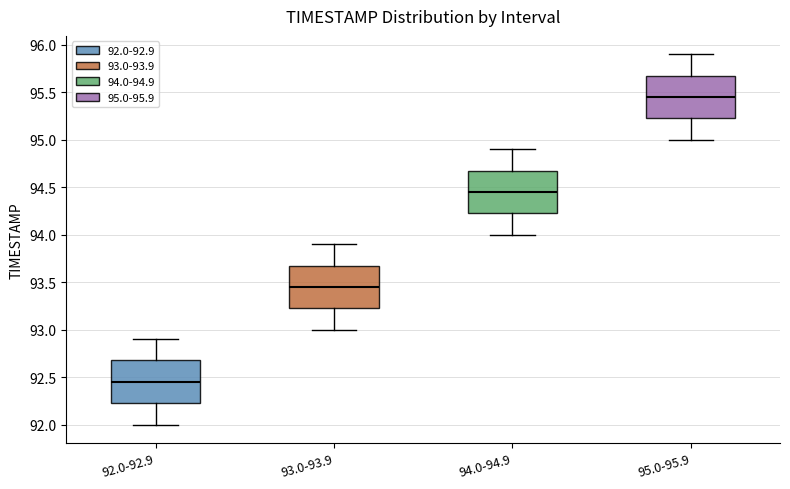

Where does the median line of the box for 95.0-95.9 sit on the y-axis? The values are not printed on the chart, so give them approximately, as read against the axis.

95.45